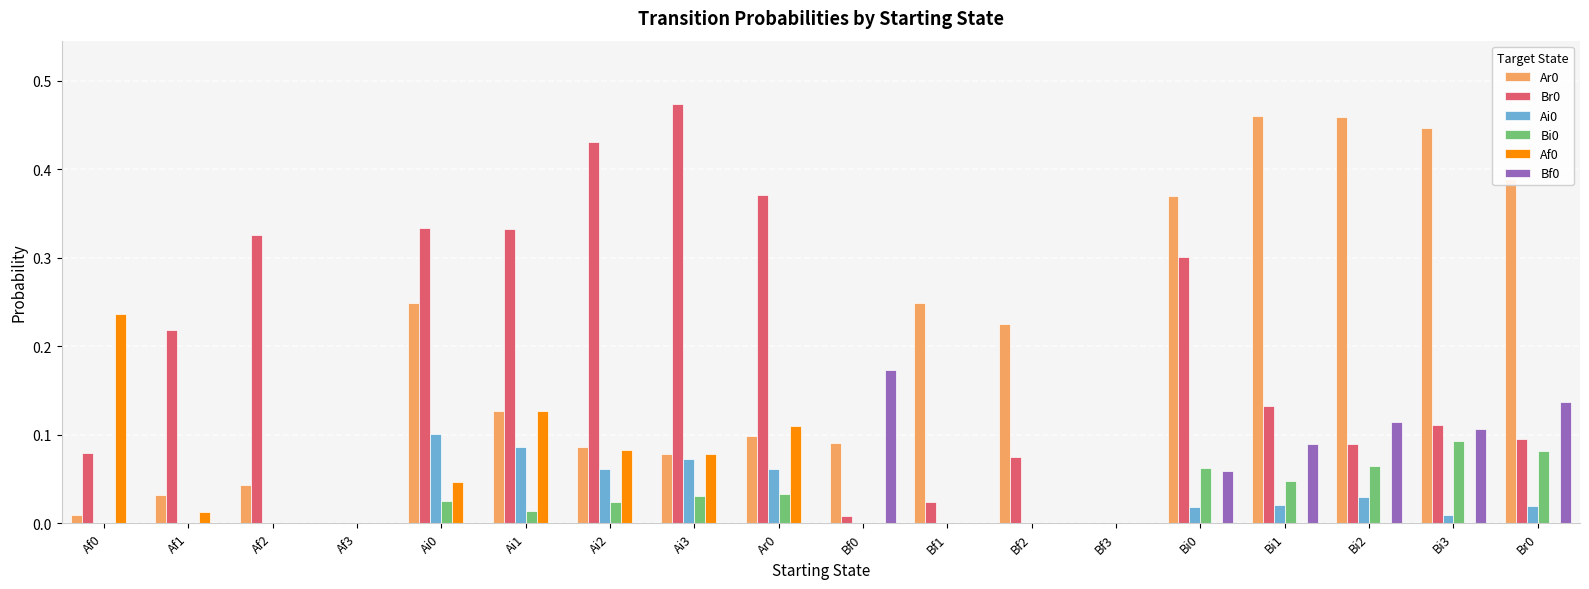

Is the value of Ai0 at Ai0 greater than the value of Br0 at Af2?

No